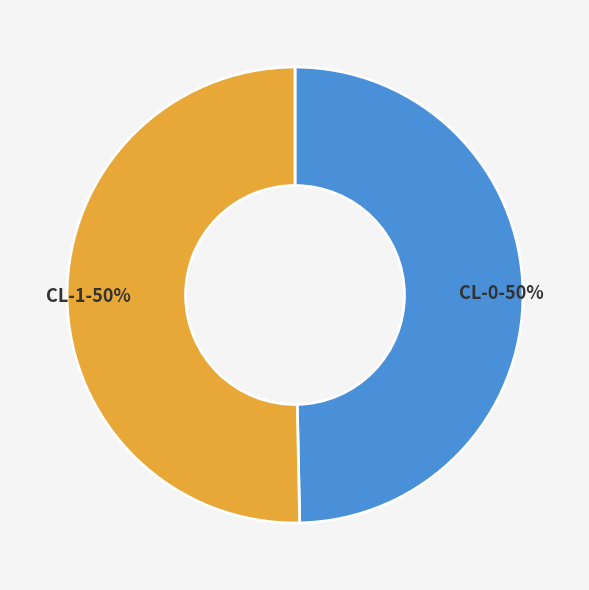

To the nearest percent, what is the average slice percentage?

50%